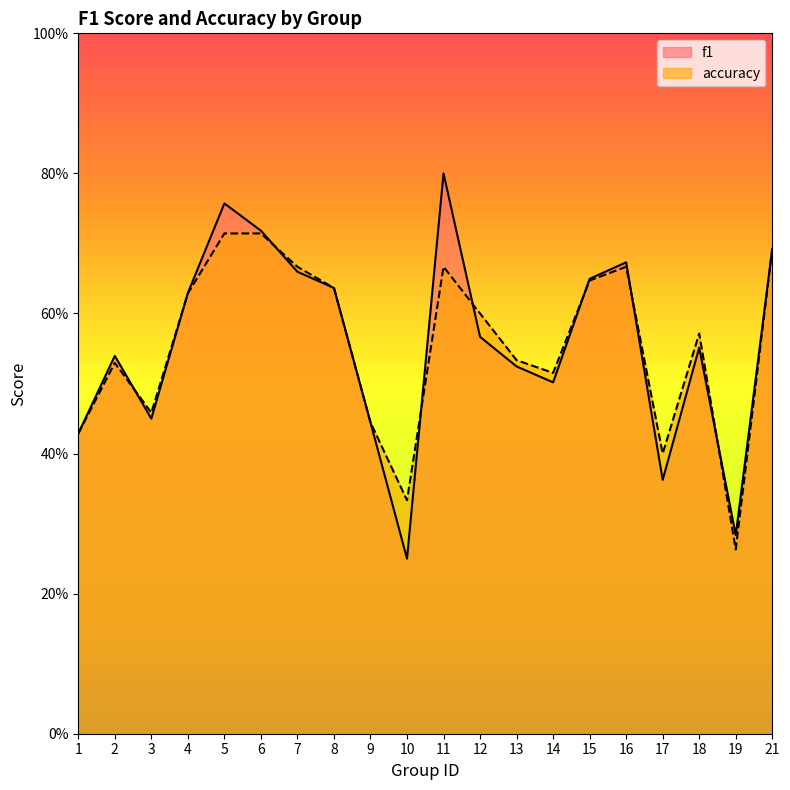

At which category does the chart reach its minimum across all series?

10